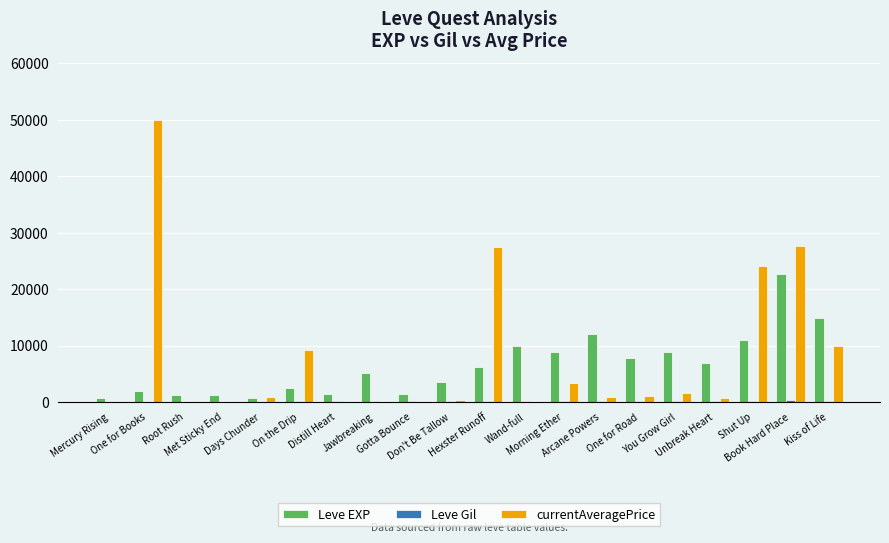

What is the greatest value displayed?

50000